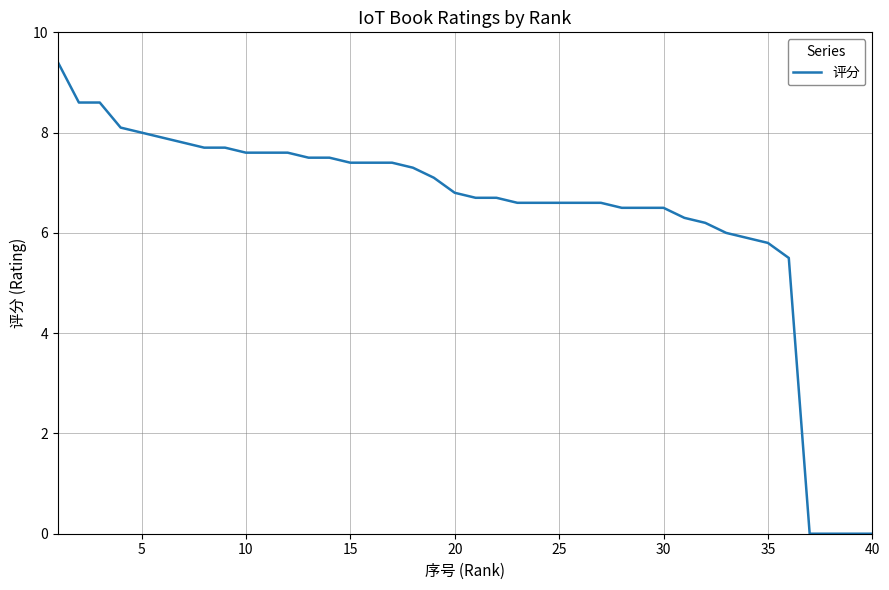

What is the average value?

6.4